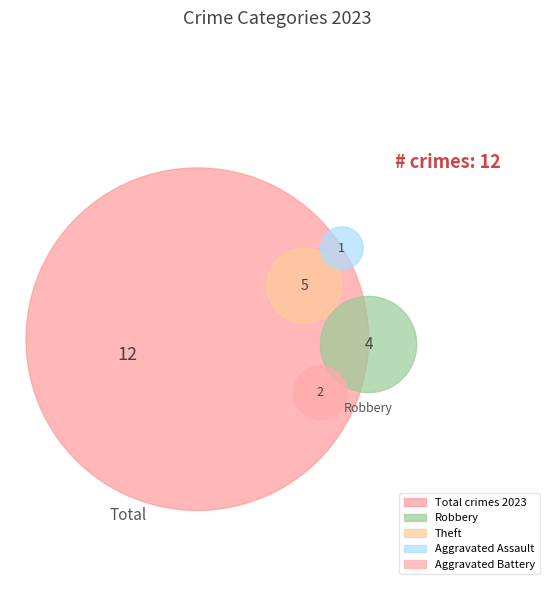

What is the ratio of the value at Aggravated Battery to the value at Theft?

0.4